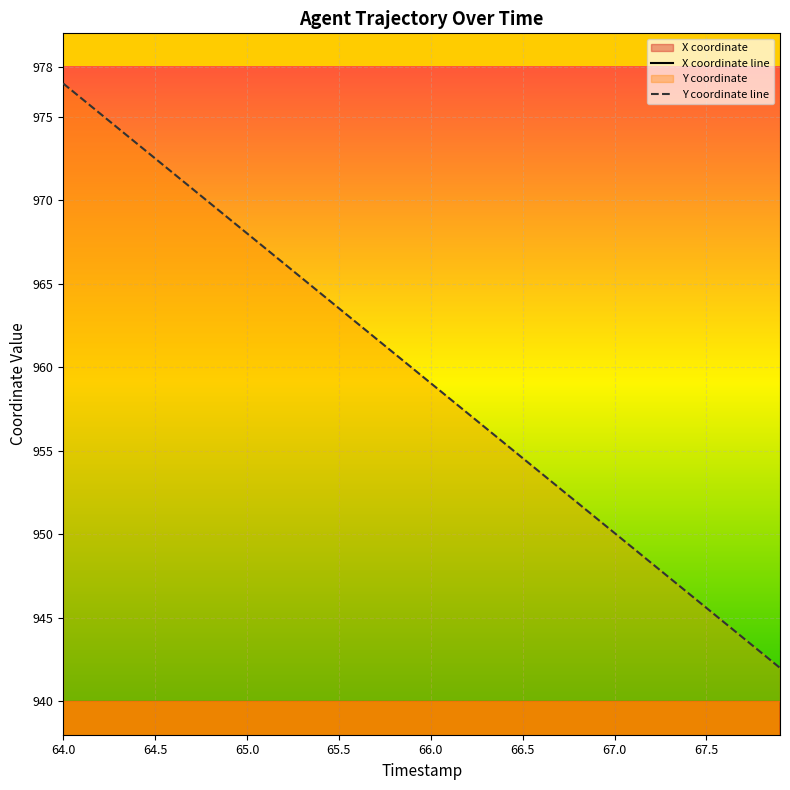

What is the difference between the maximum and minimum values in the X series?

35.0